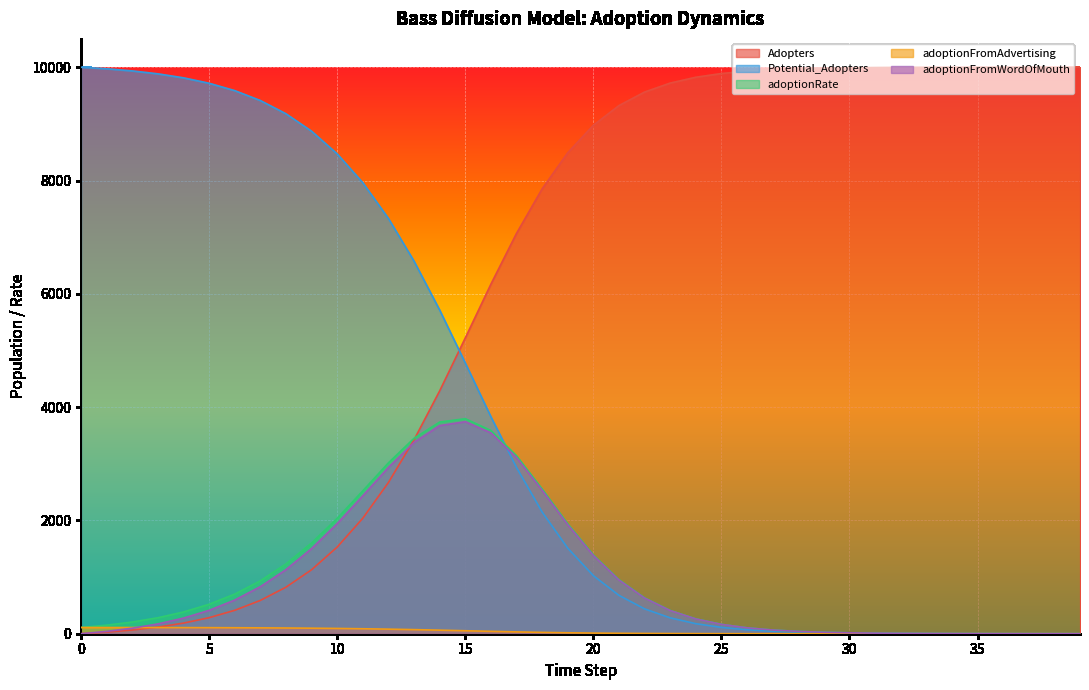

What is the total value across all series at 13?

16898.7